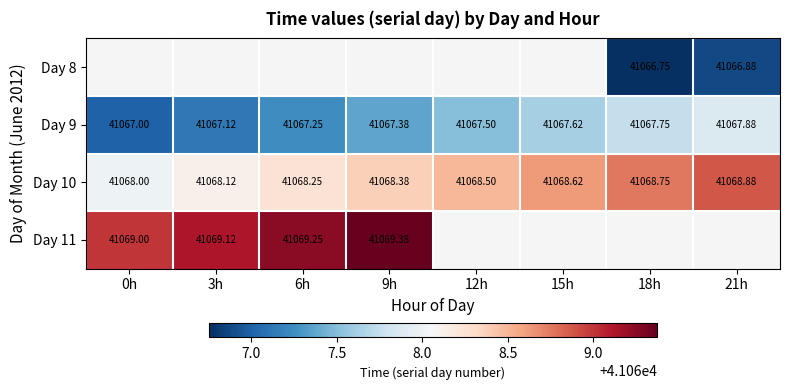

Is the value of Day 10 at 18h greater than the value of Day 9 at 9h?

Yes